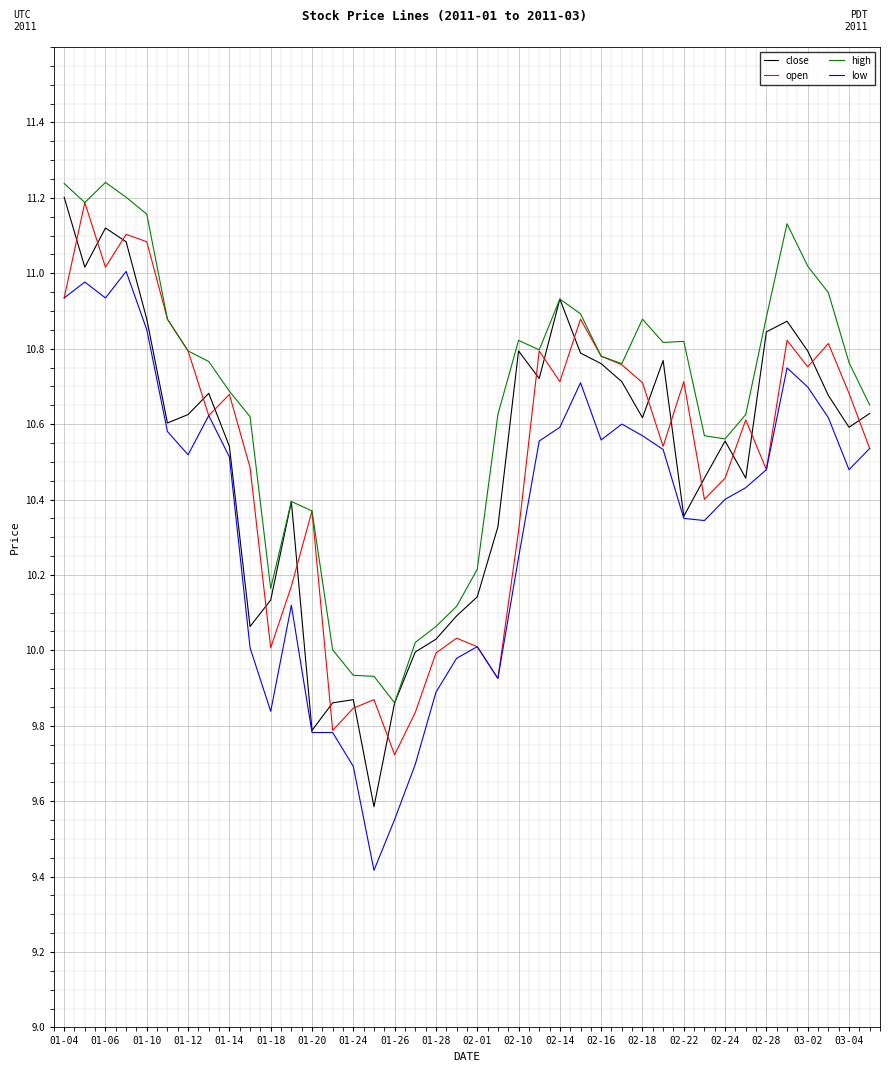

How many lines are shown in the chart?

4